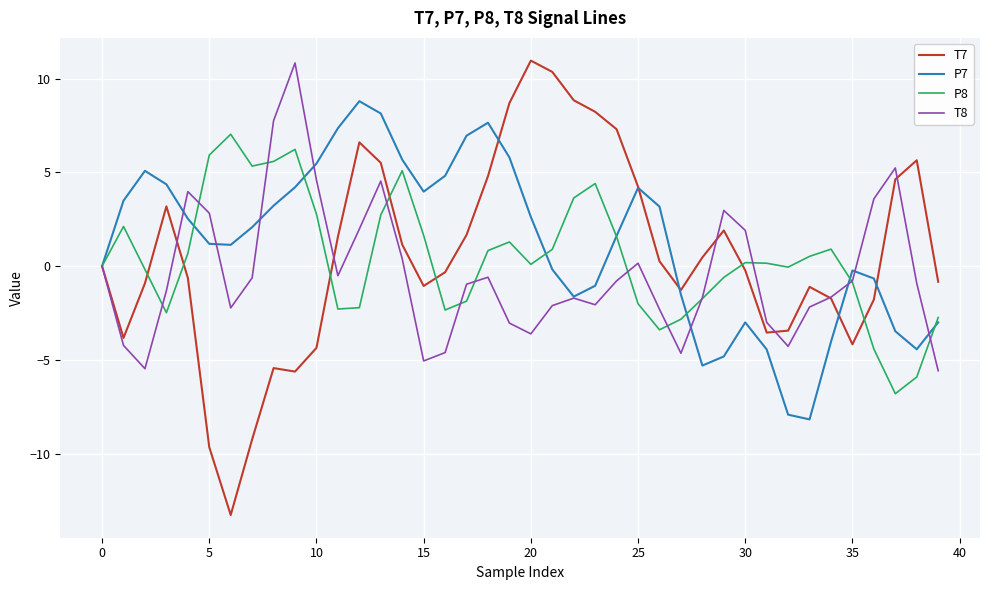

What are all the series names shown in the legend?

T7, P7, P8, T8